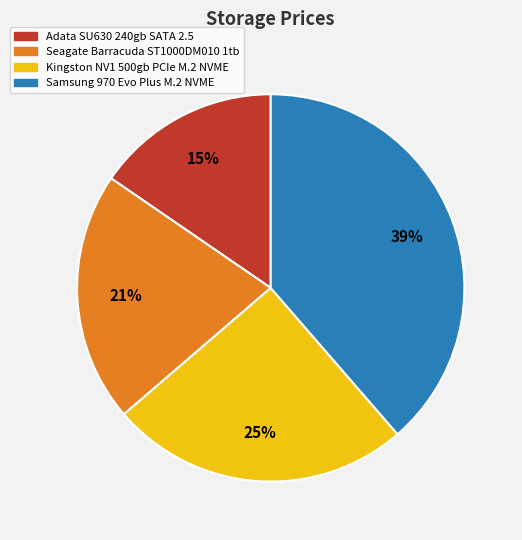

The Kingston NV1 500gb PCIe M.2 NVME slice represents 25% of the pie. True or false?

True